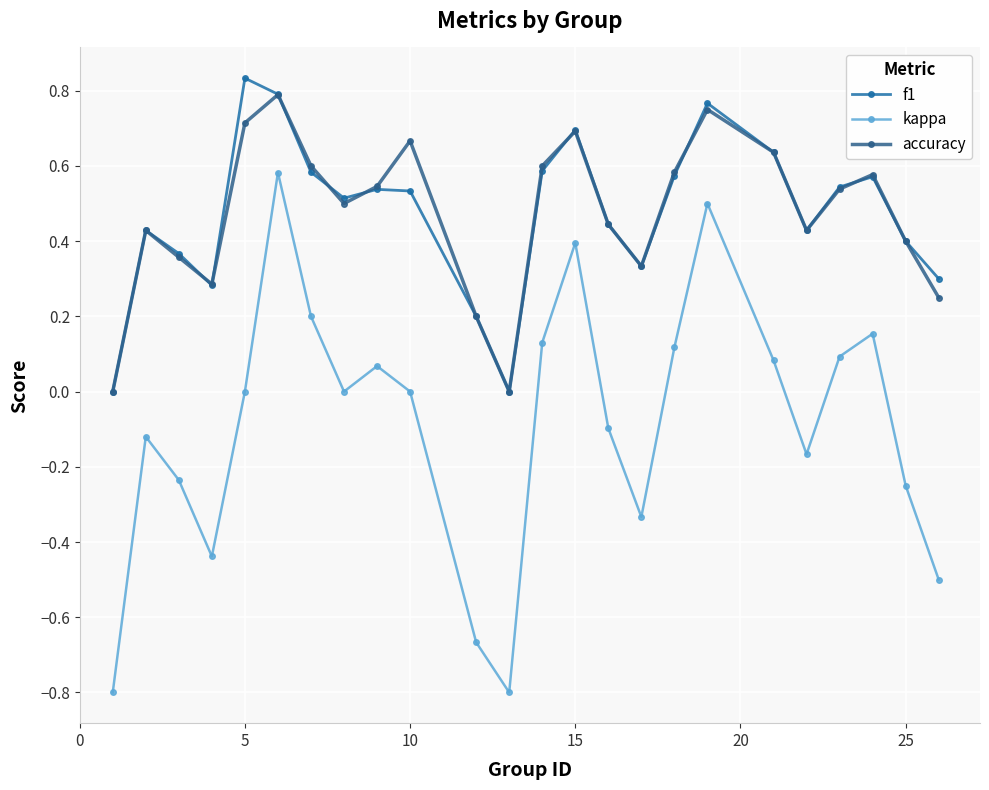

Count the number of categories in the chart.

24